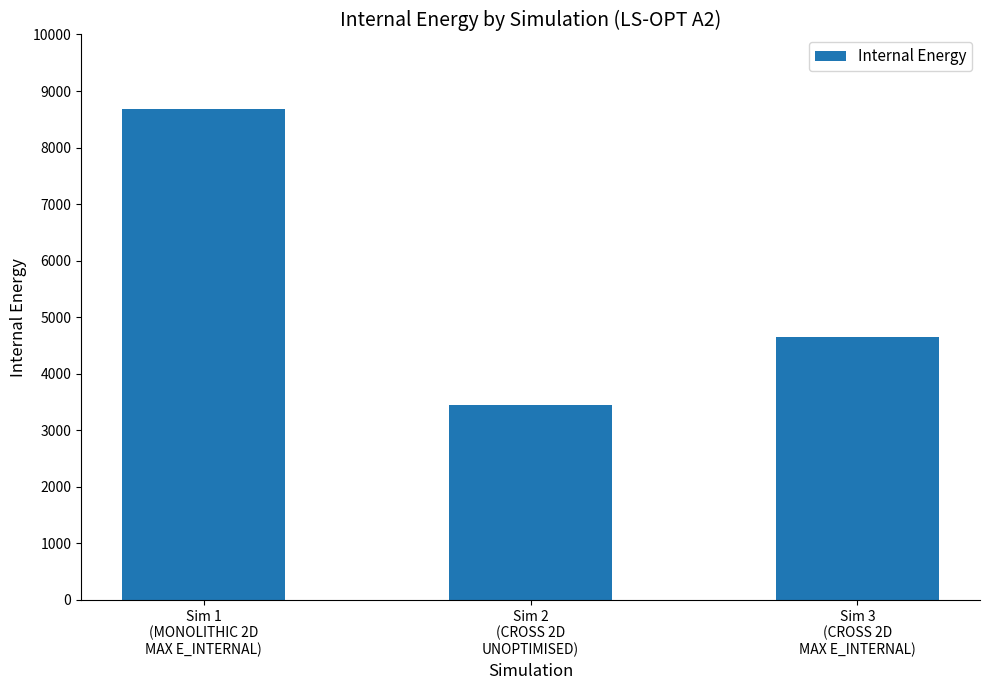

How many distinct data groups are displayed?

1